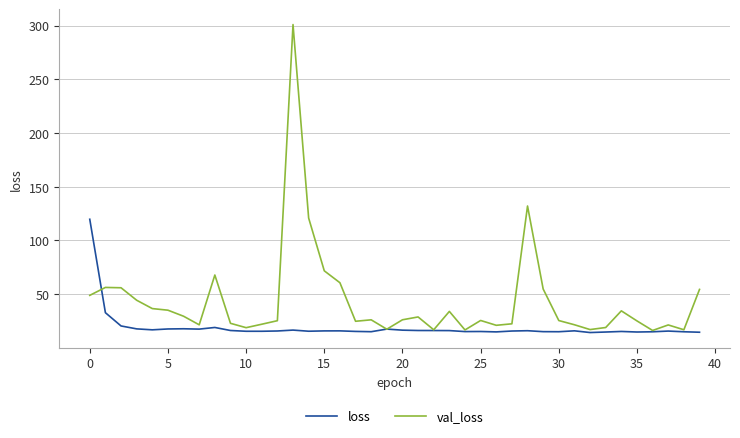

Which series has the widest spread of values?

val_loss